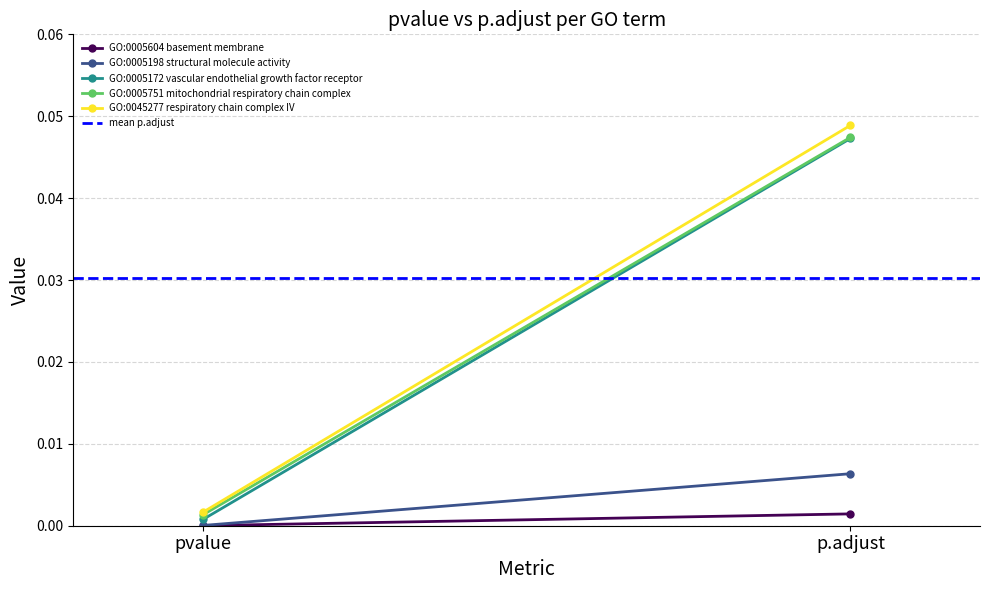

What are all the series names shown in the legend?

GO:0005604 basement membrane, GO:0005198 structural molecule activity, GO:0005172 vascular endothelial growth factor receptor, GO:0005751 mitochondrial respiratory chain complex, GO:0045277 respiratory chain complex IV, mean p.adjust